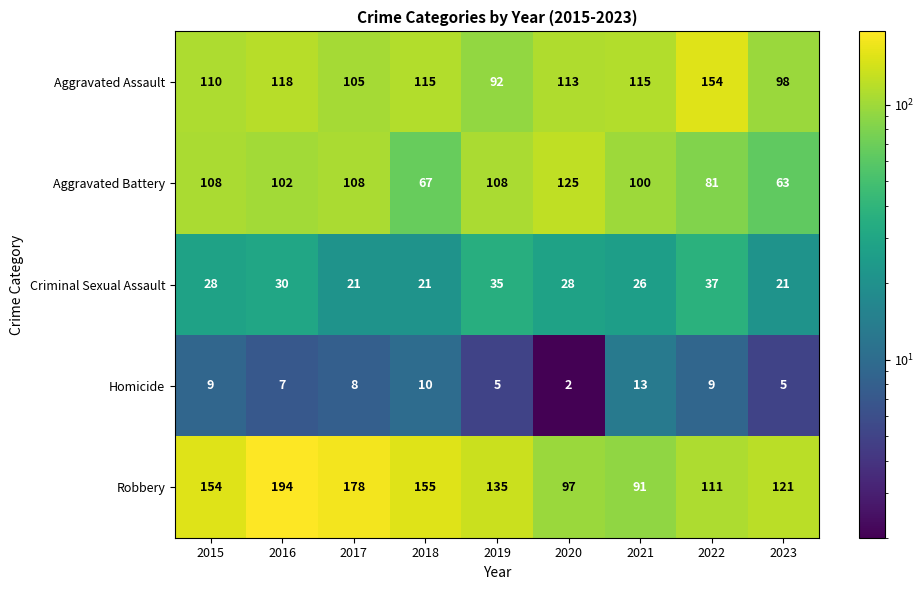

Which series has the largest range (max minus min)?

Robbery